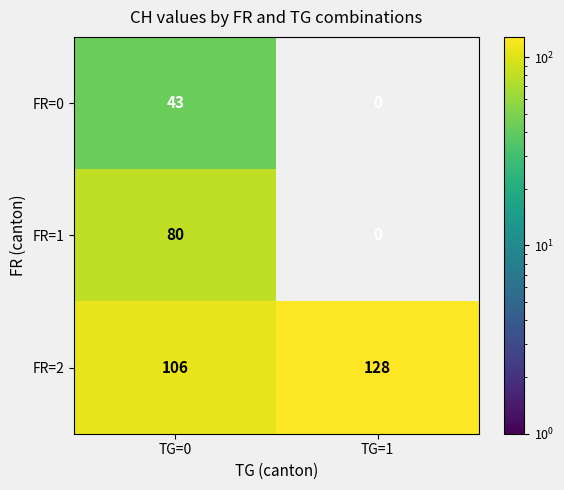

Reading right to left, list all the values displayed in this chart.

FR=0: TG=1=0	TG=0=43
FR=1: TG=1=0	TG=0=80
FR=2: TG=1=128	TG=0=106